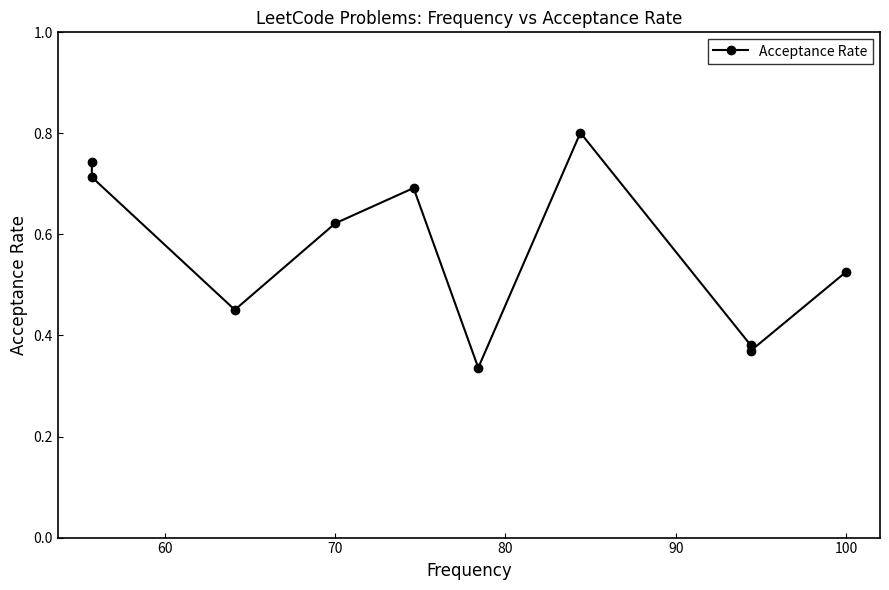

Is this an area chart (filled region under the line)?

No